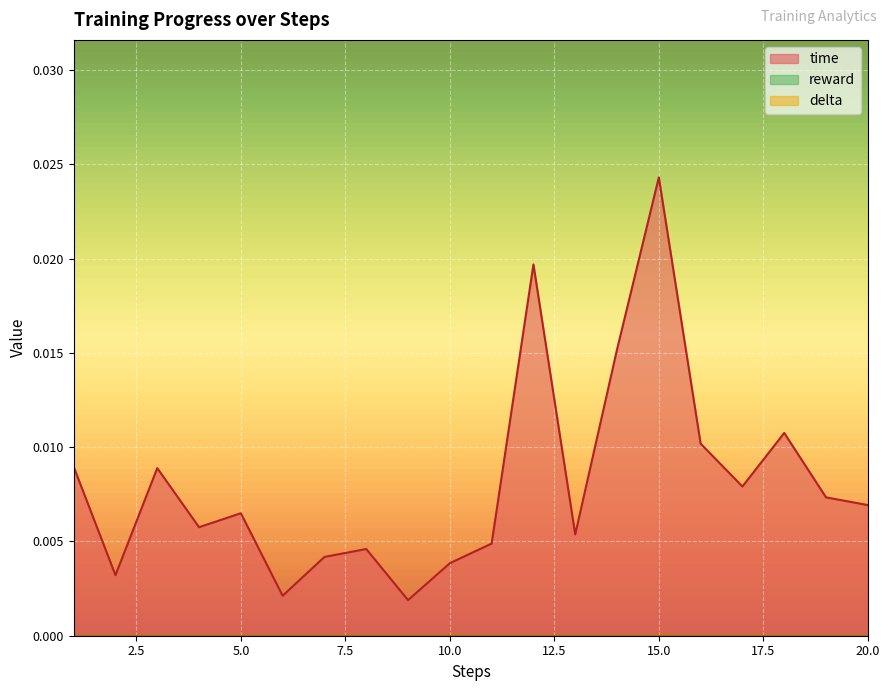

In time, how many points are higher than both neighbors (excluding endpoints)?

6